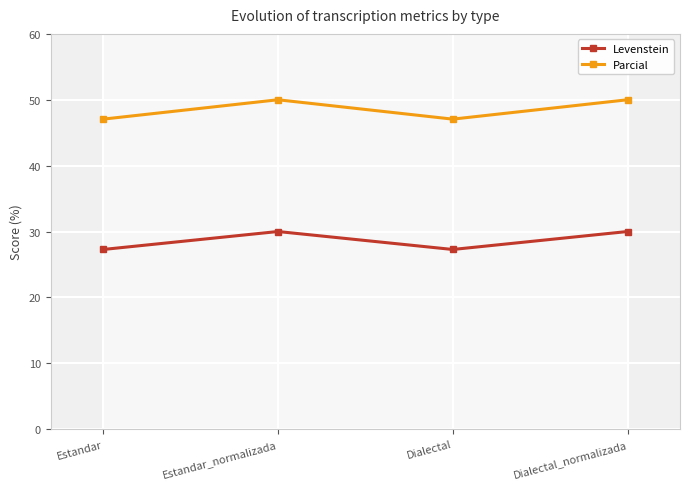

Reading right to left, transcribe all the data shown in this chart.

Levenstein: 30.0	27.3	30.0	27.3
Parcial: 50.0	47.1	50.0	47.1